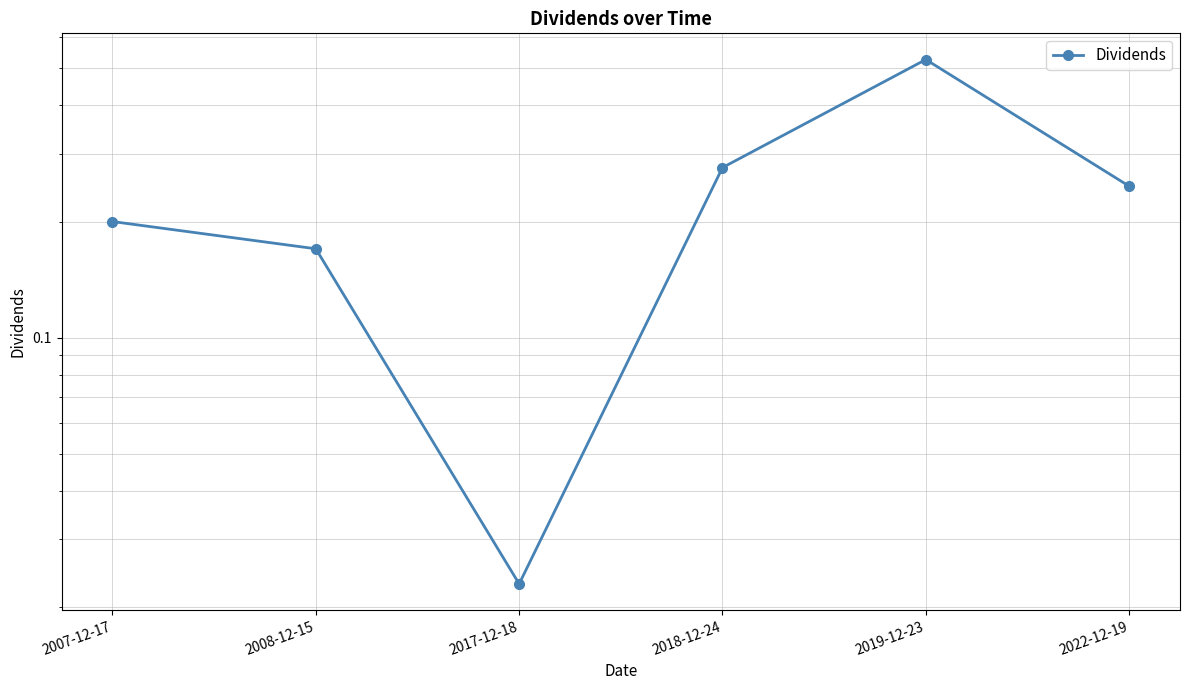

How many interior local valleys (lower than both neighbors) does the data have?

1